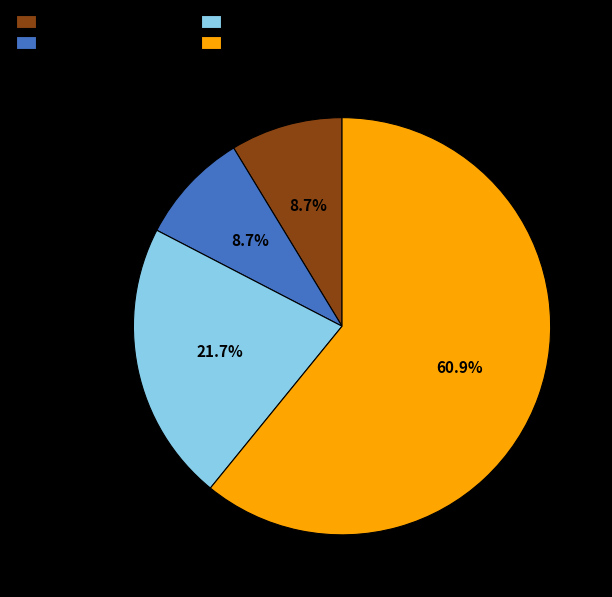

Combined, what portion of the pie is Robbery and Aggravated Battery?

30.4%